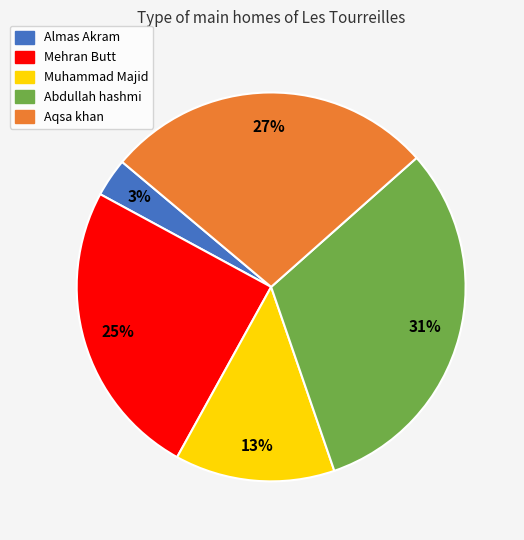

What is the ratio of the value at Mehran Butt to the value at Muhammad Majid?

1.9